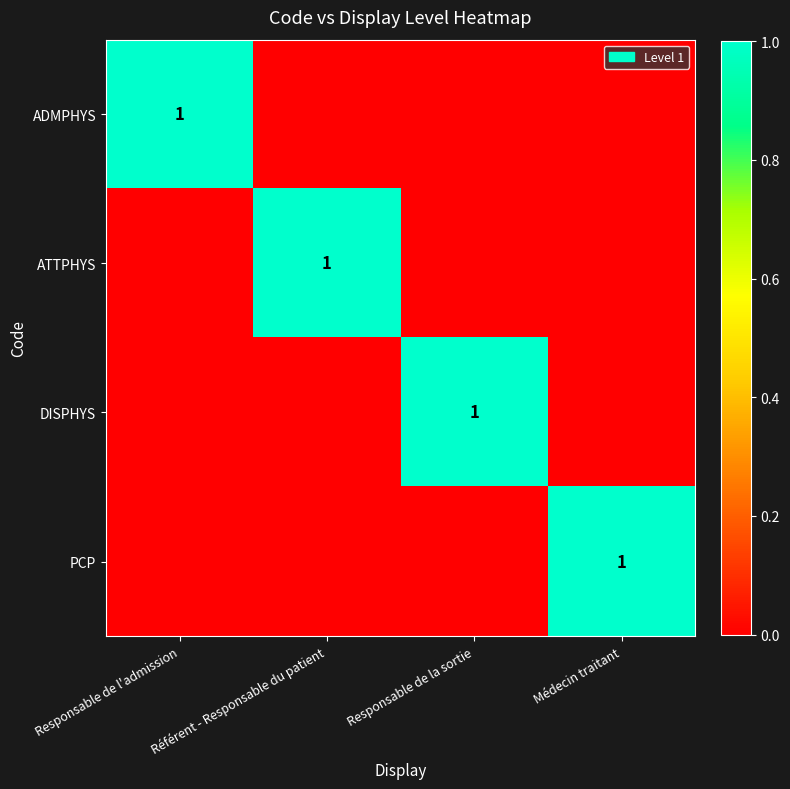

The value of DISPHYS at Référent - Responsable du patient is 0. True or false?

False